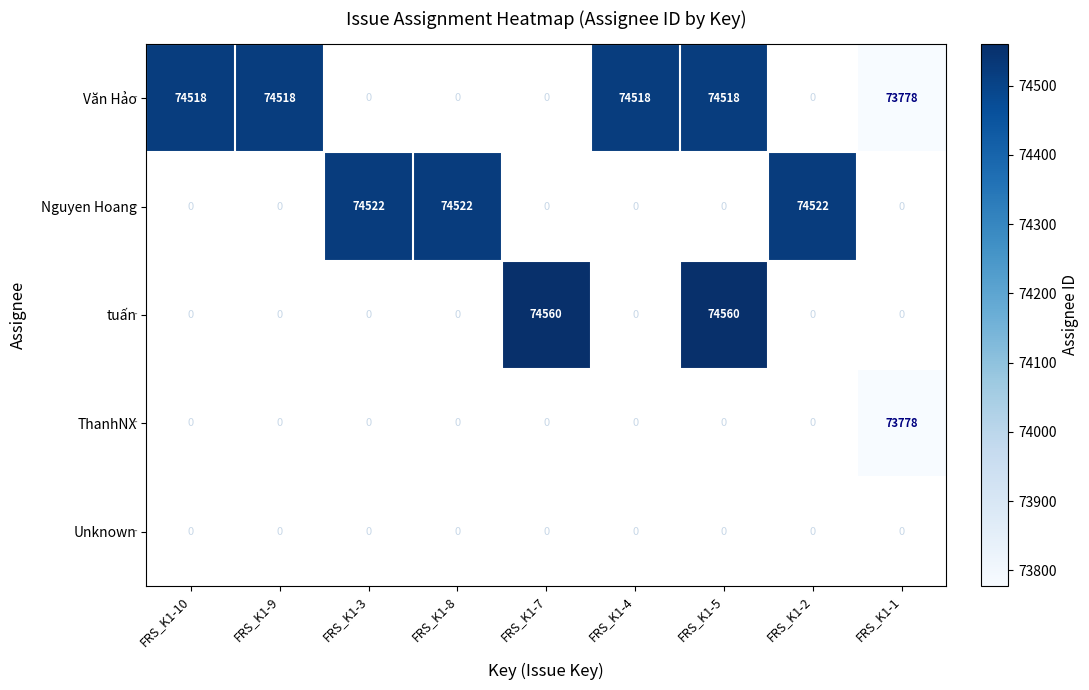

The value of Nguyen Hoang at FRS_K1-2 is 74522. True or false?

True